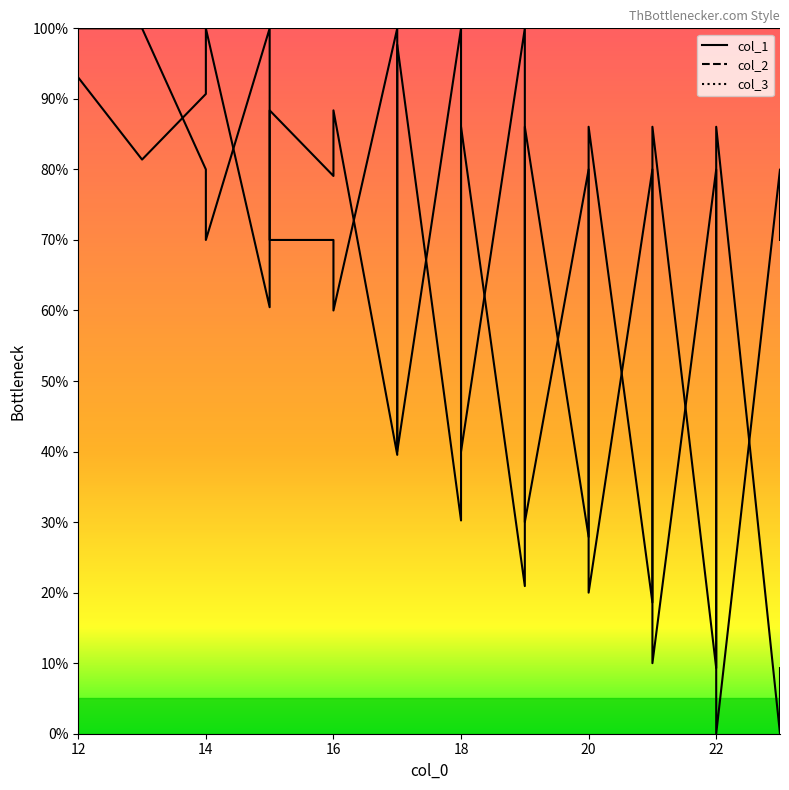

Is it true that col_2 equals 70.0 at 14?

True